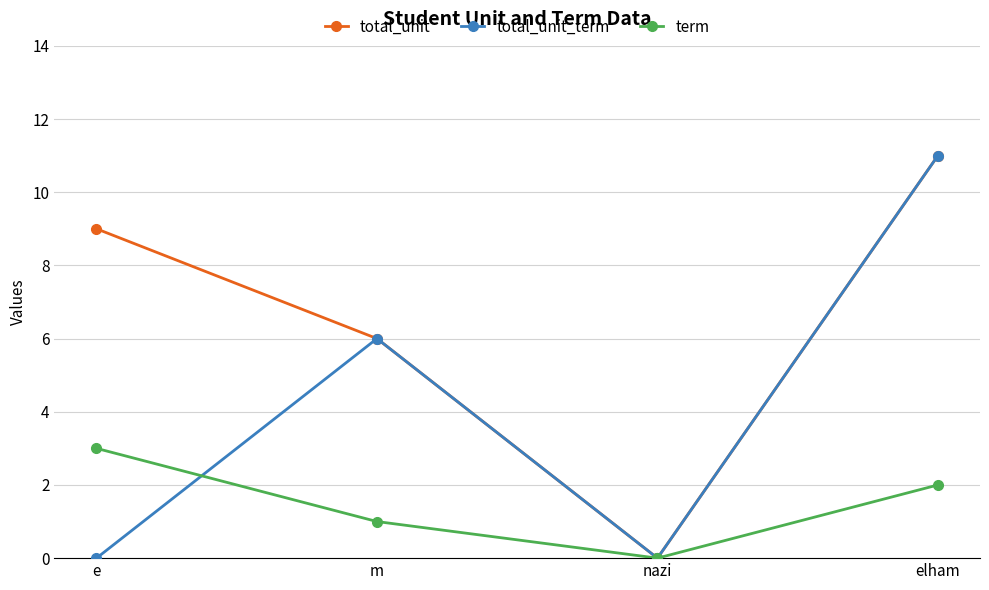

At which category does total_unit reach its first local valley?

nazi